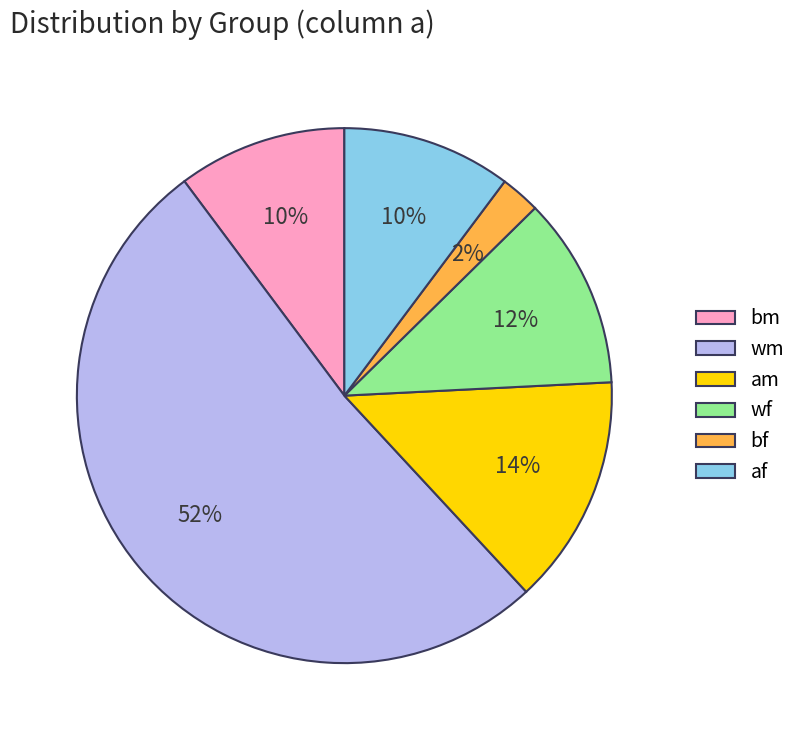

Which category has the smallest portion of the pie?

bf